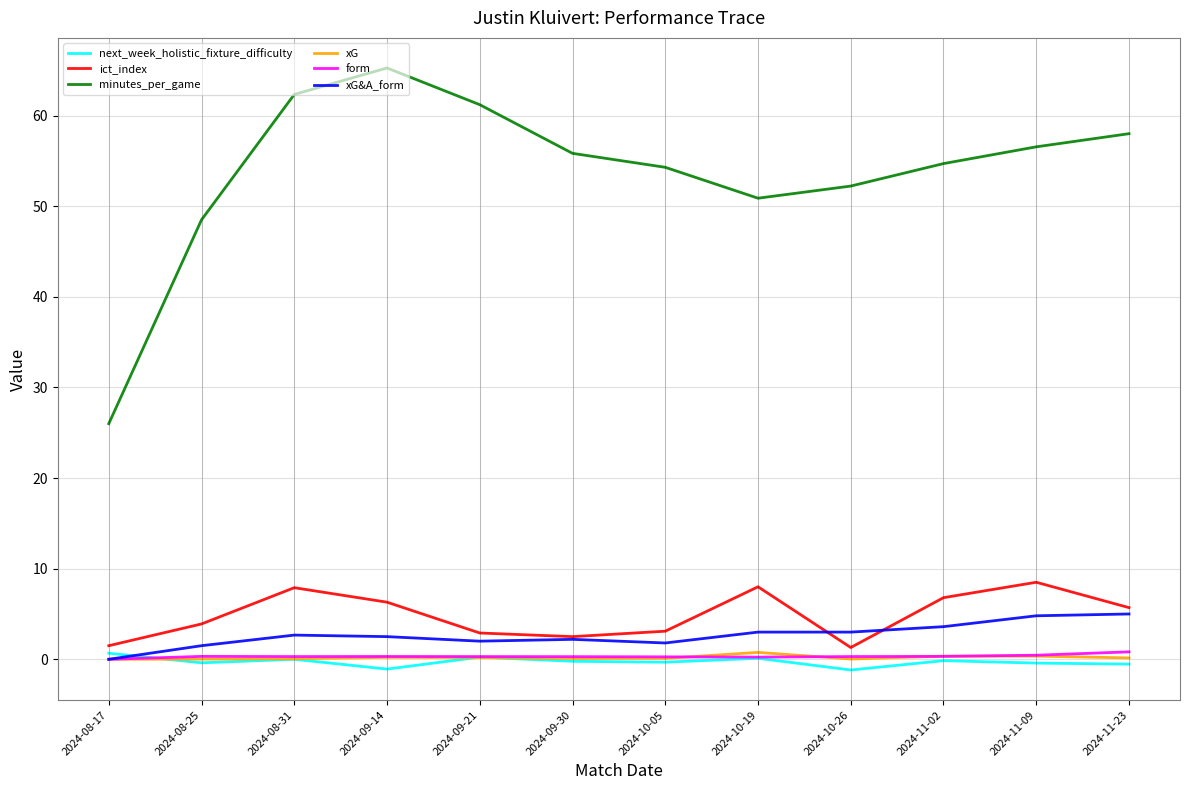

Which series has the largest total across all categories?

minutes_per_game